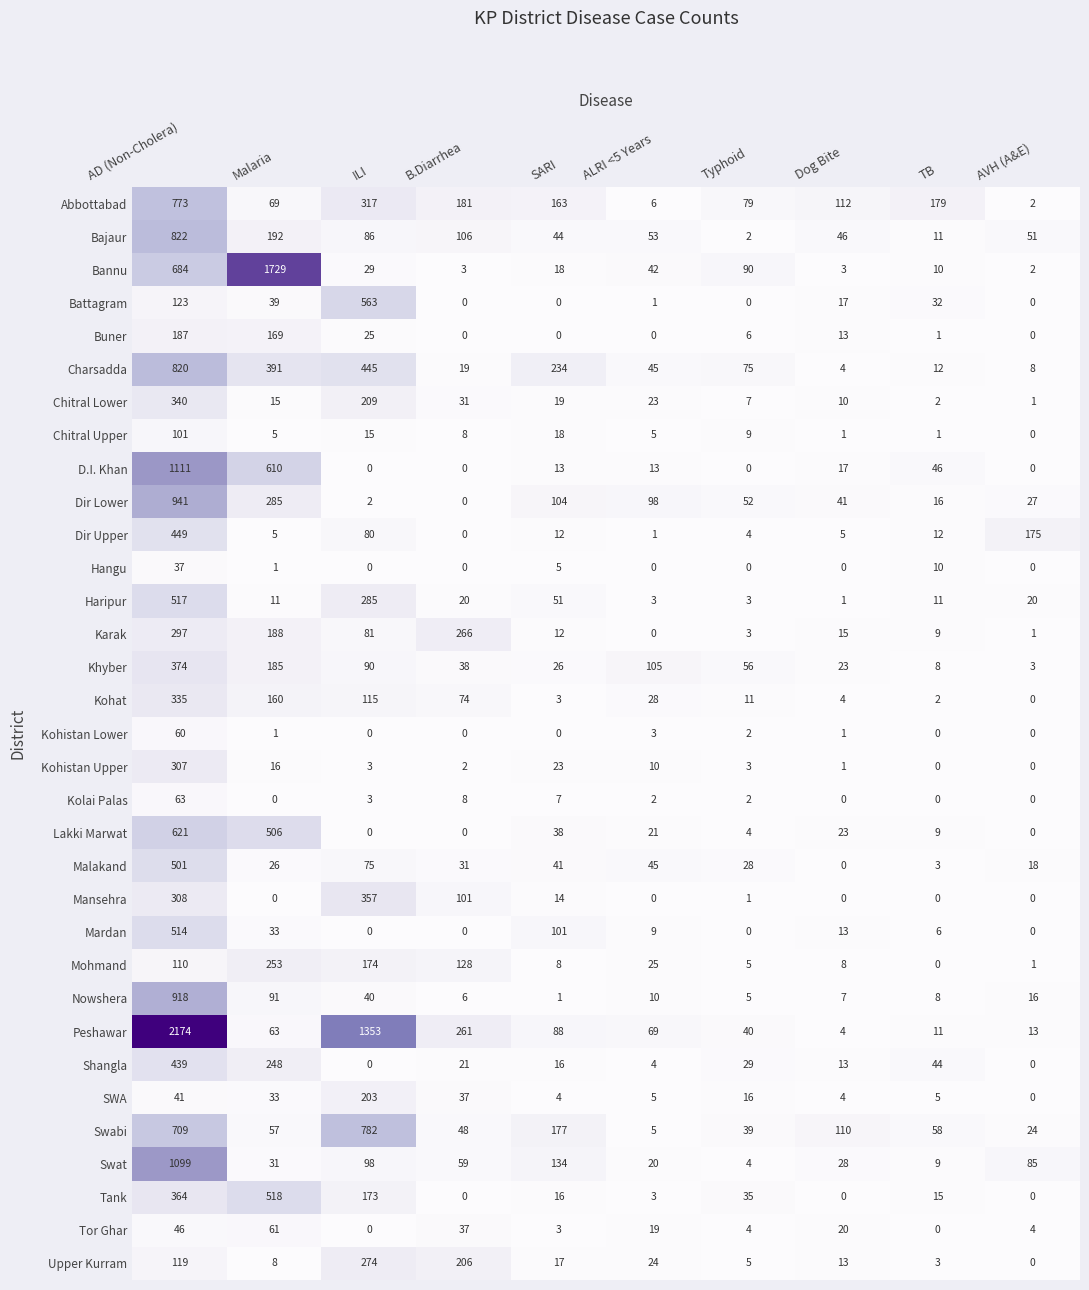

At AD (Non-Cholera), list the series in order from largest to smallest.

Peshawar, D.I. Khan, Swat, Dir Lower, Nowshera, Bajaur, Charsadda, Abbottabad, Swabi, Bannu, Lakki Marwat, Haripur, Mardan, Malakand, Dir Upper, Shangla, Khyber, Tank, Chitral Lower, Kohat, Mansehra, Kohistan Upper, Karak, Buner, Battagram, Upper Kurram, Mohmand, Chitral Upper, Kolai Palas, Kohistan Lower, Tor Ghar, SWA, Hangu